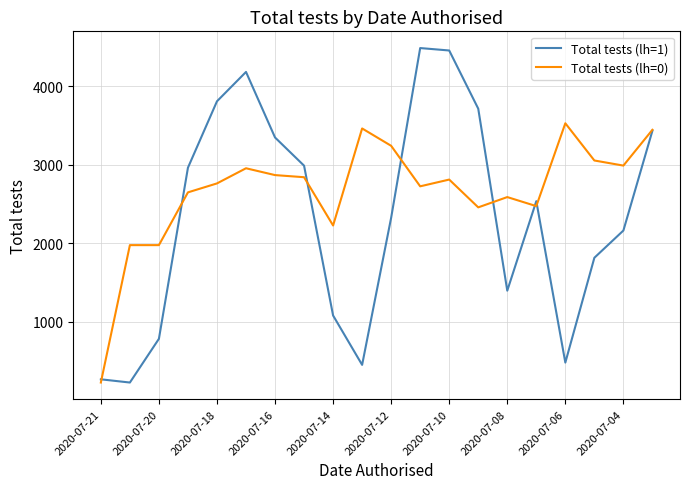

What is the maximum value for Total tests (lh=1)?

4488